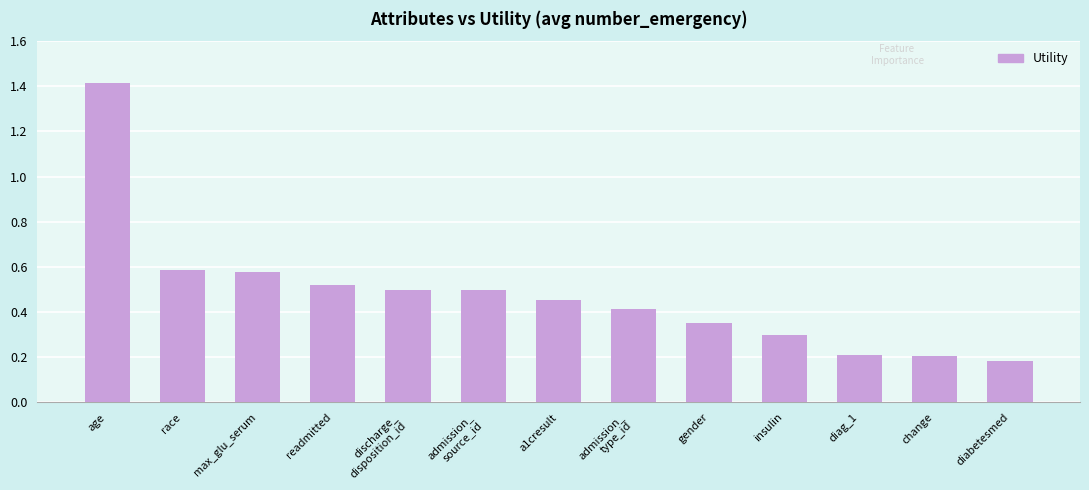

What is the change in value from race to diag_1?

-0.4